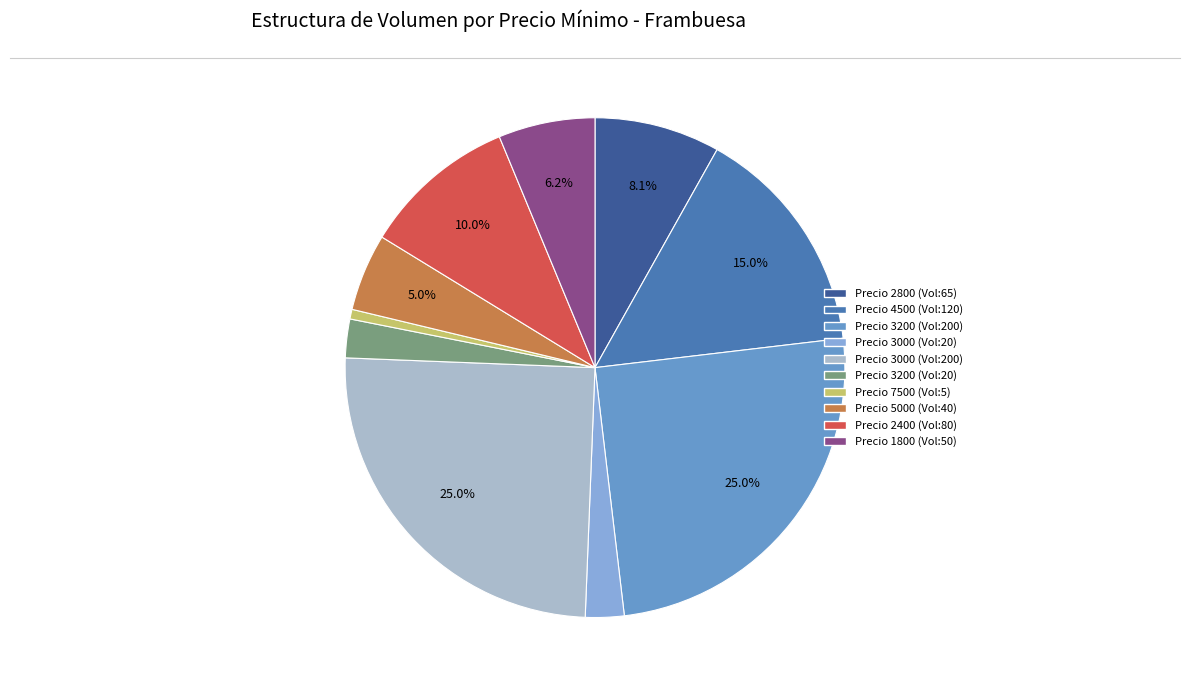

To the nearest percent, what is the difference between the largest and smallest slice percentages?

24%